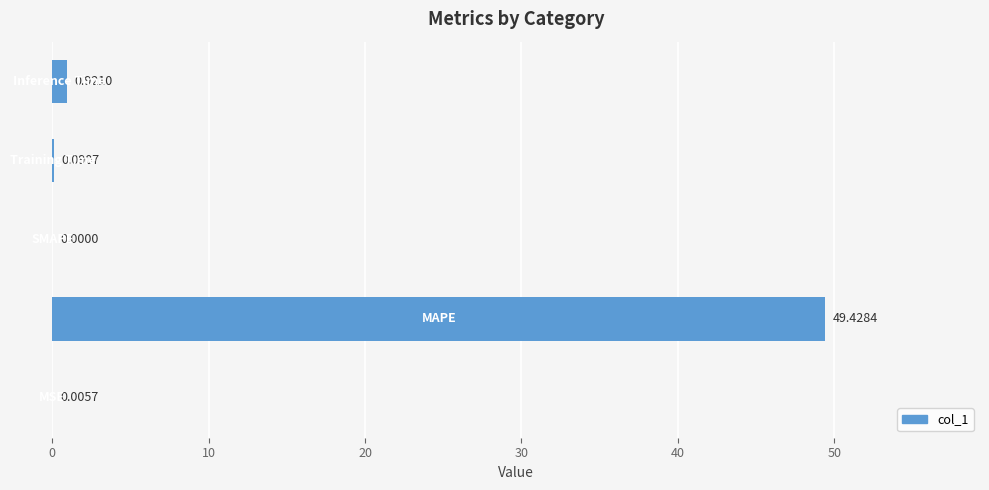

How many series are shown in this chart?

1